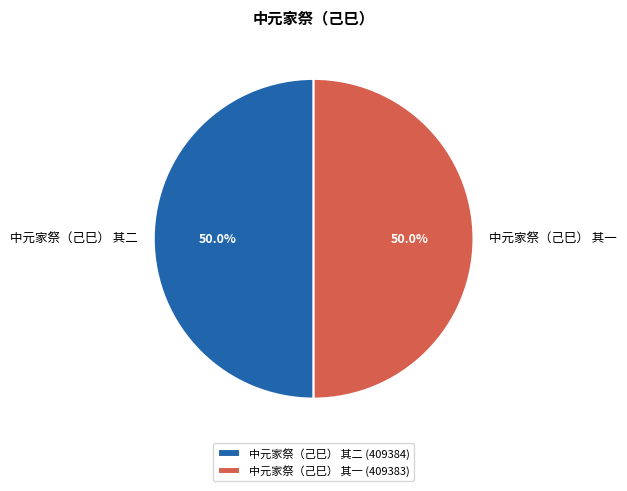

What percentage is NOT represented by 中元家祭（己巳） 其一?

50.0%